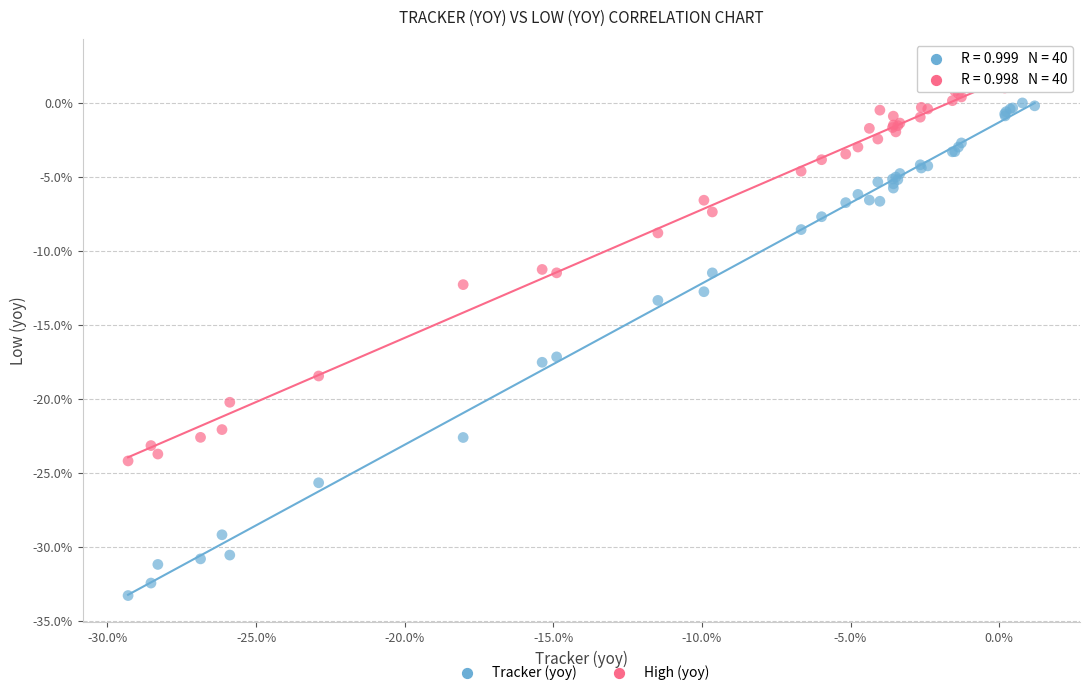

Which series has the largest Y range (max minus min)?

Tracker (yoy)